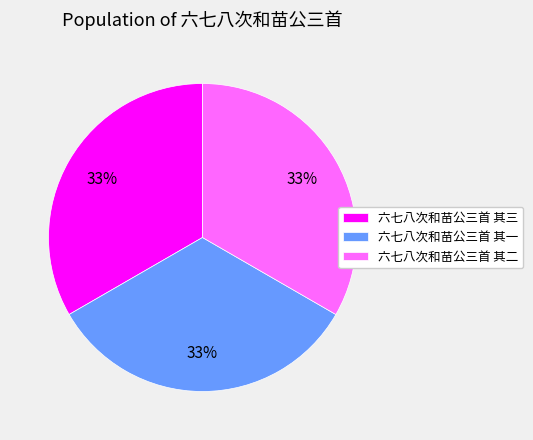

Does 六七八次和苗公三首 其一 represent more than half of the total?

No